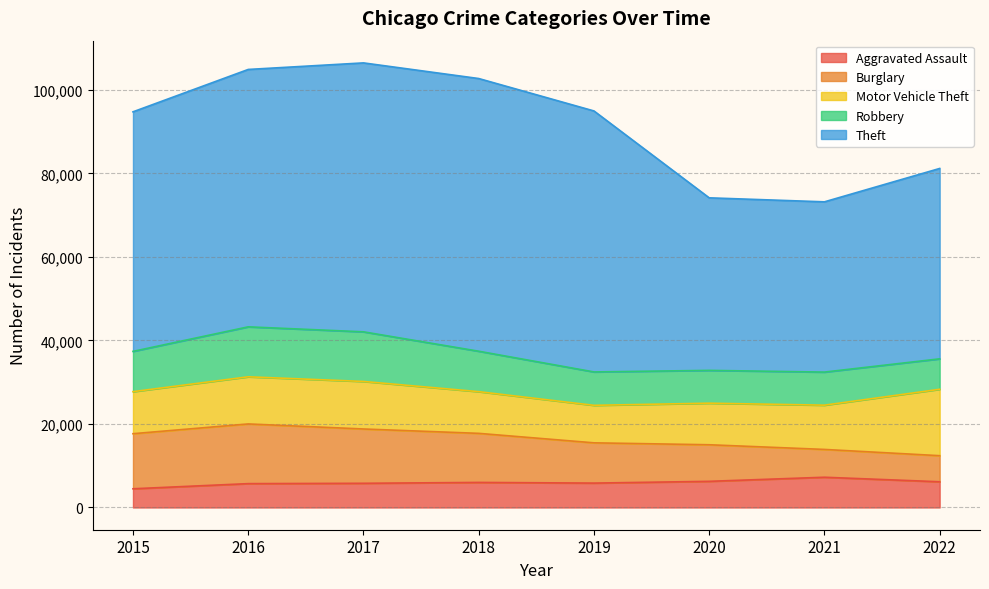

What is the difference between the maximum and second lowest values in the Burglary series?

7631